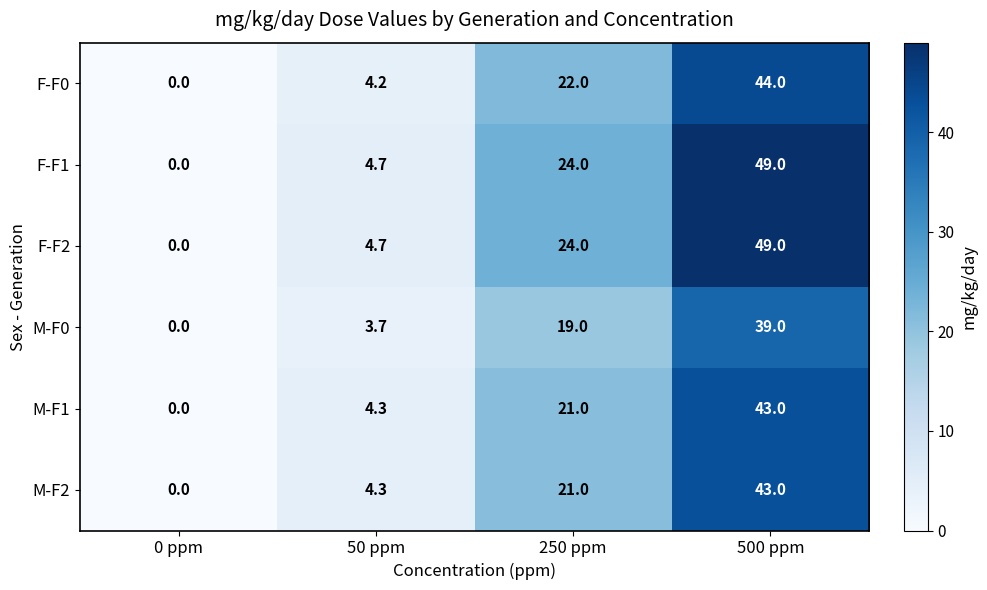

Reading left to right, transcribe all the data shown in this chart.

F-F0: 0.0	4.2	22.0	44.0
F-F1: 0.0	4.7	24.0	49.0
F-F2: 0.0	4.7	24.0	49.0
M-F0: 0.0	3.7	19.0	39.0
M-F1: 0.0	4.3	21.0	43.0
M-F2: 0.0	4.3	21.0	43.0